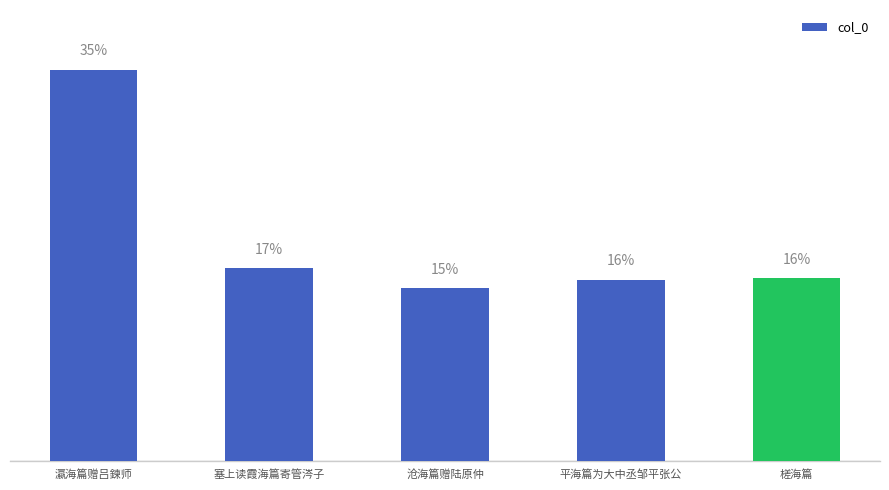

What is the value of the 3rd bar from the left?

535490